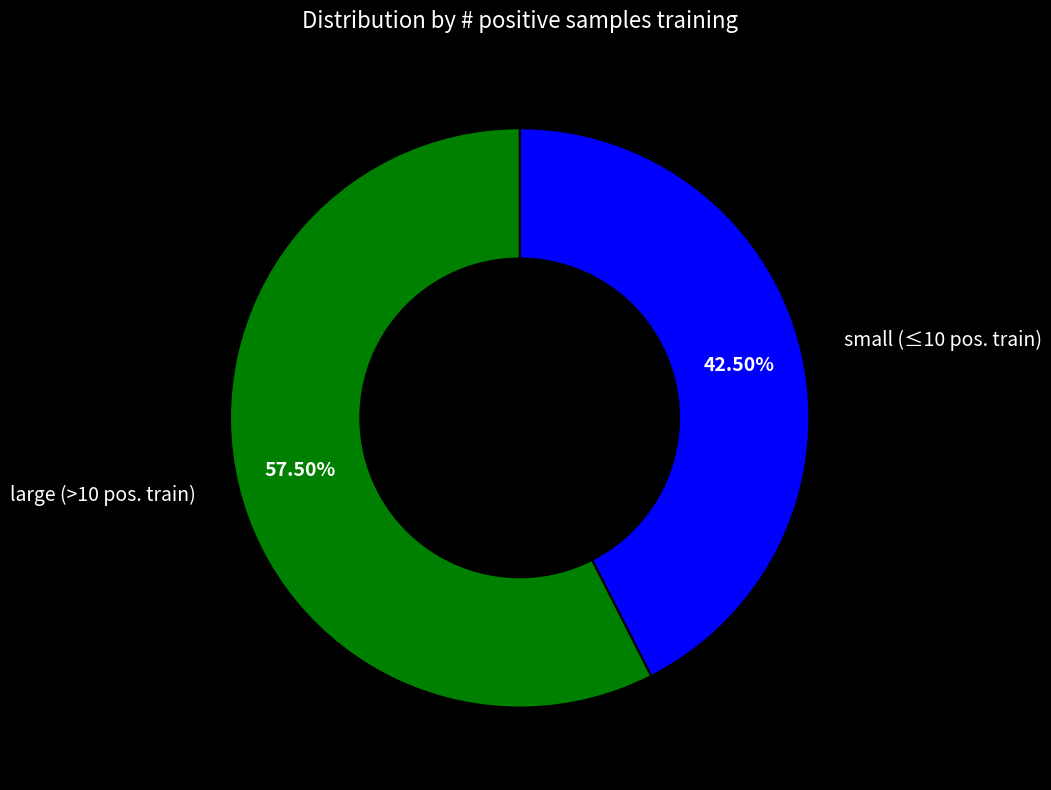

Does any single category account for the majority?

Yes